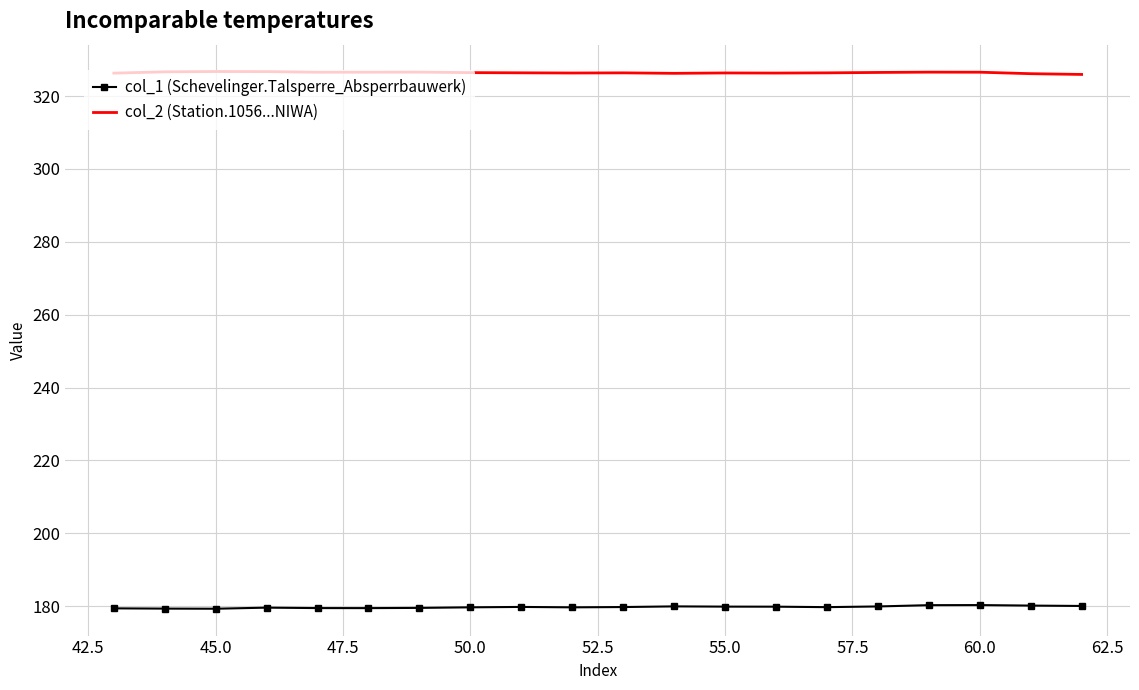

What is the greatest value displayed?

326.7